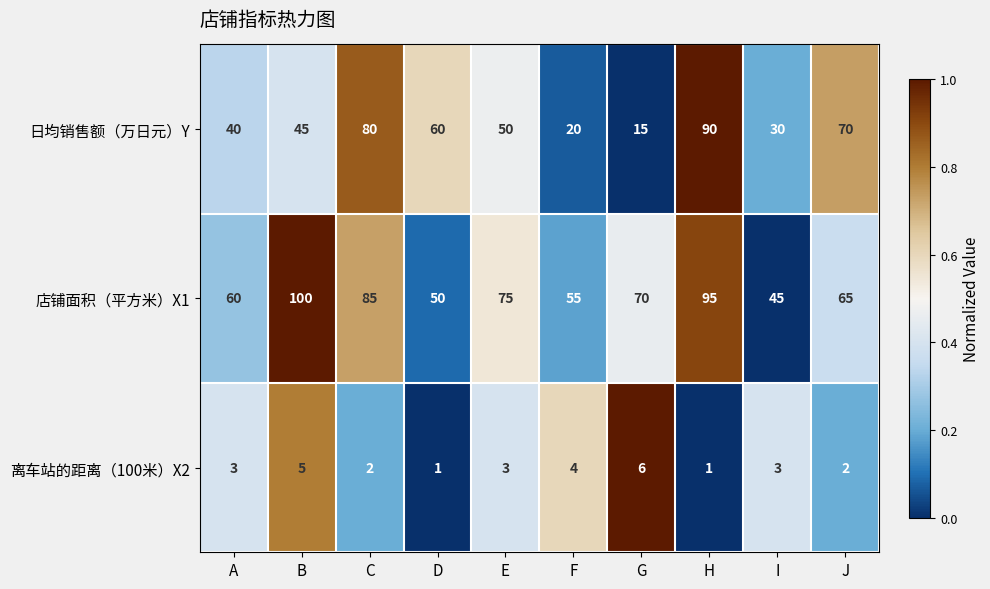

At which label does 店铺面积（平方米）X1 first exceed 70?

B